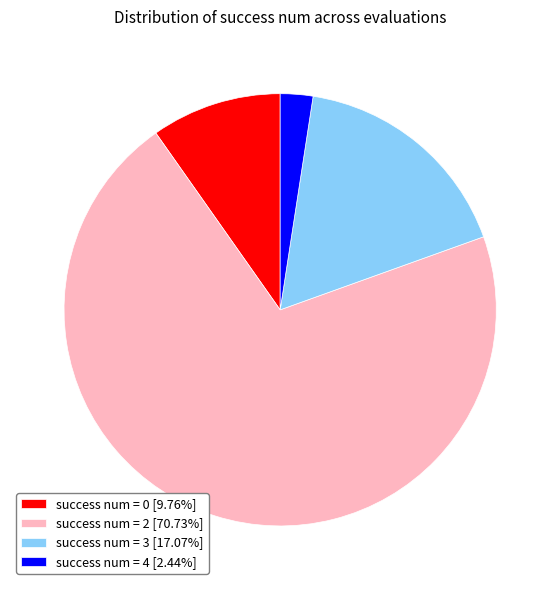

Is success num = 2 [70.73%] the majority of the pie?

Yes